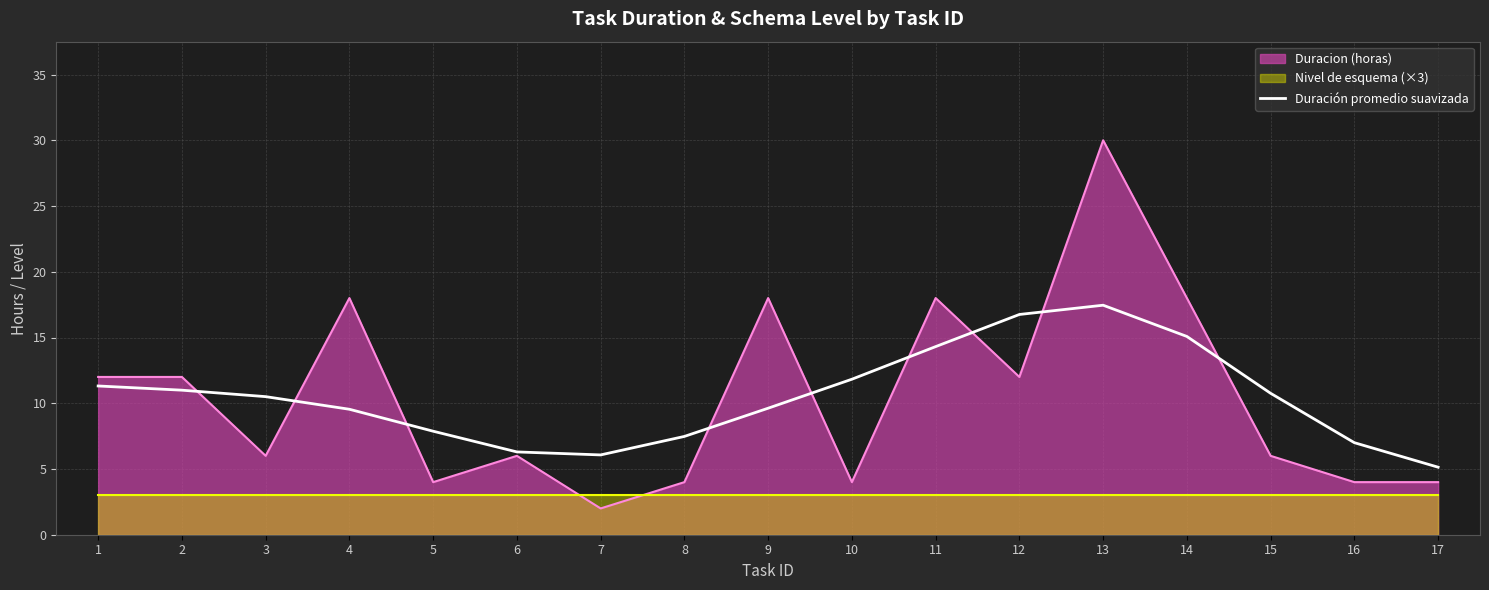

List the labels in order of value, smallest first.

17, 7, 6, 16, 8, 5, 4, 9, 3, 15, 2, 1, 10, 11, 14, 12, 13